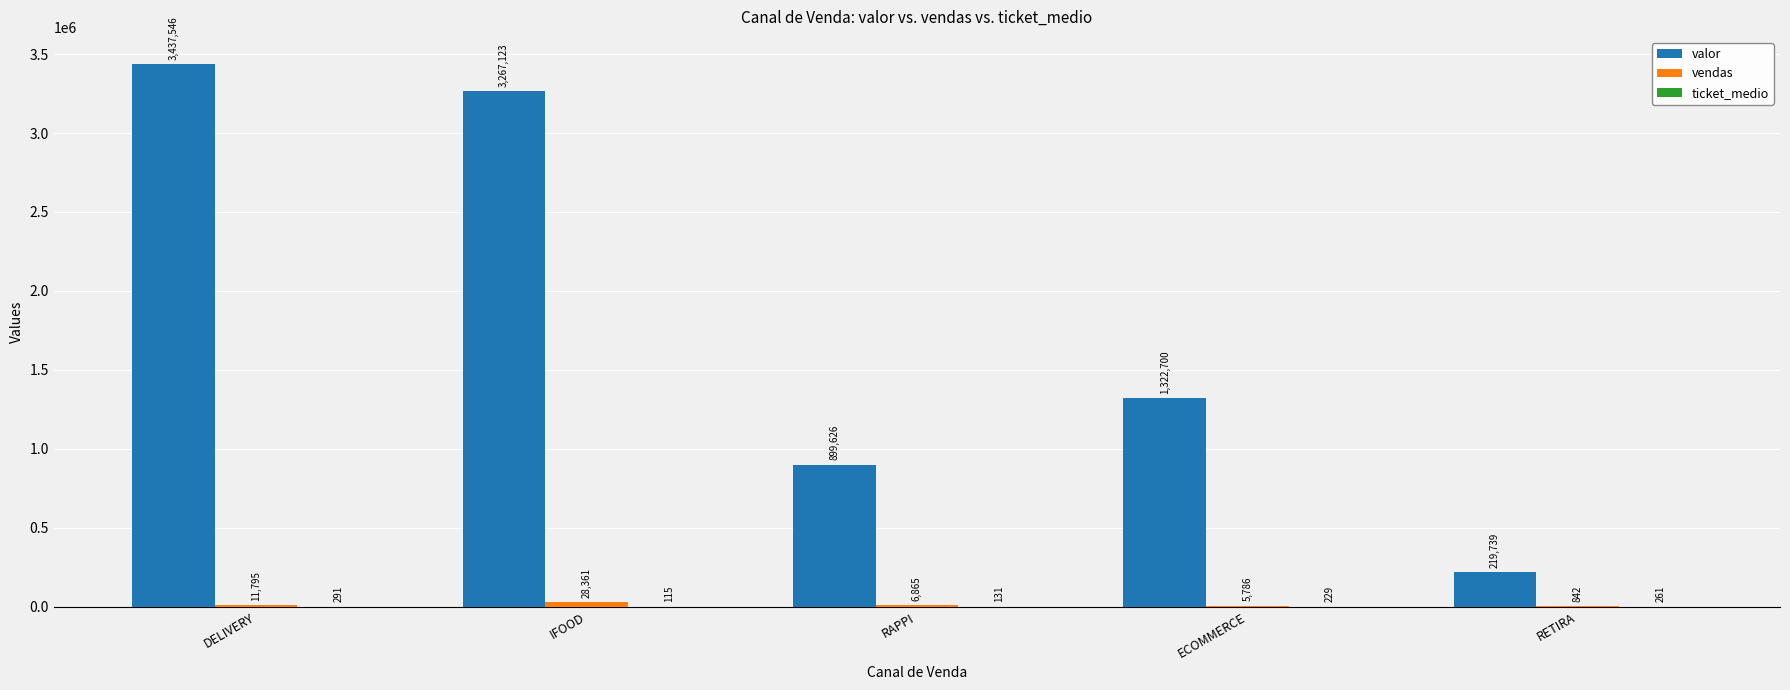

How many groups of bars are there?

5